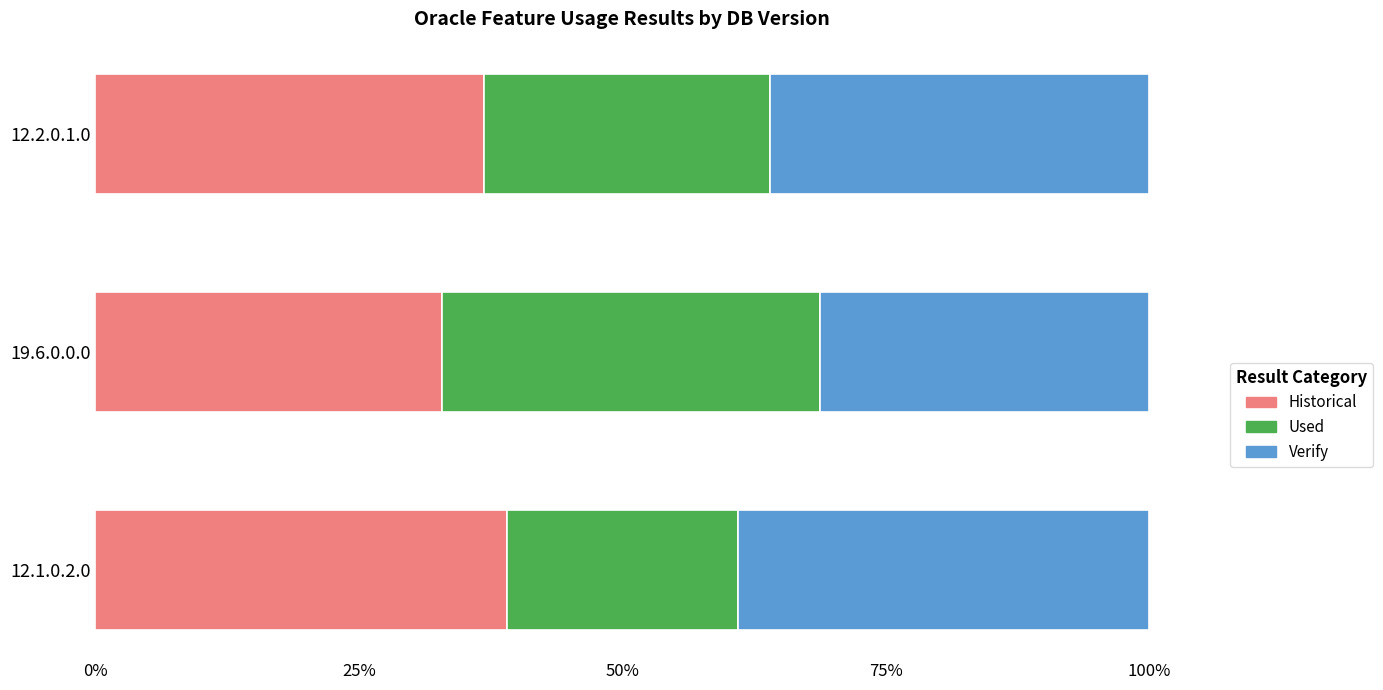

What is the lowest value of the Historical series?

32.9